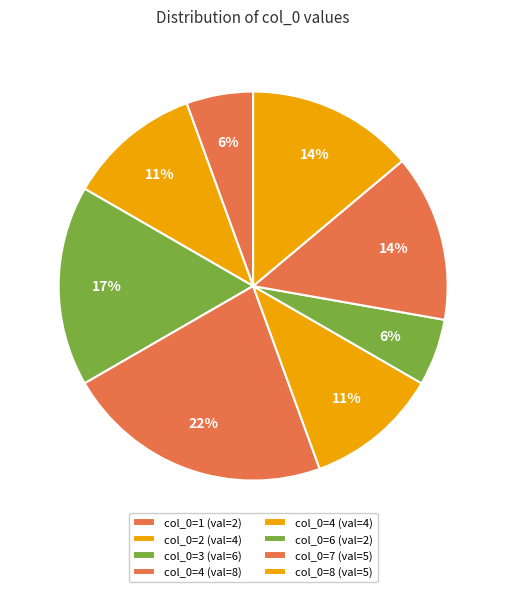

How many slices are in this pie chart?

8